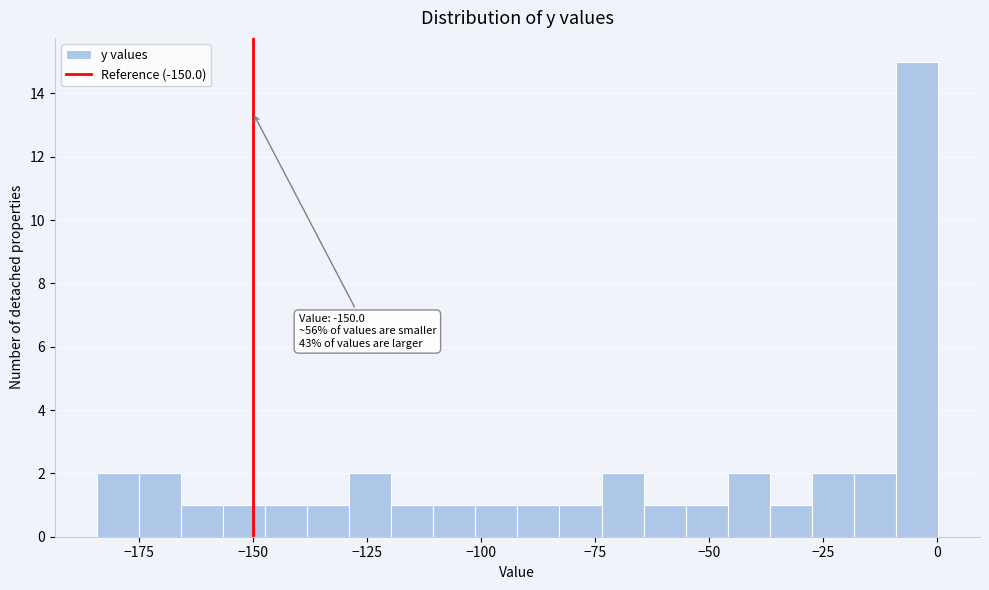

Read against the x-axis, roughly where is the centre of the tallest bar?

-5